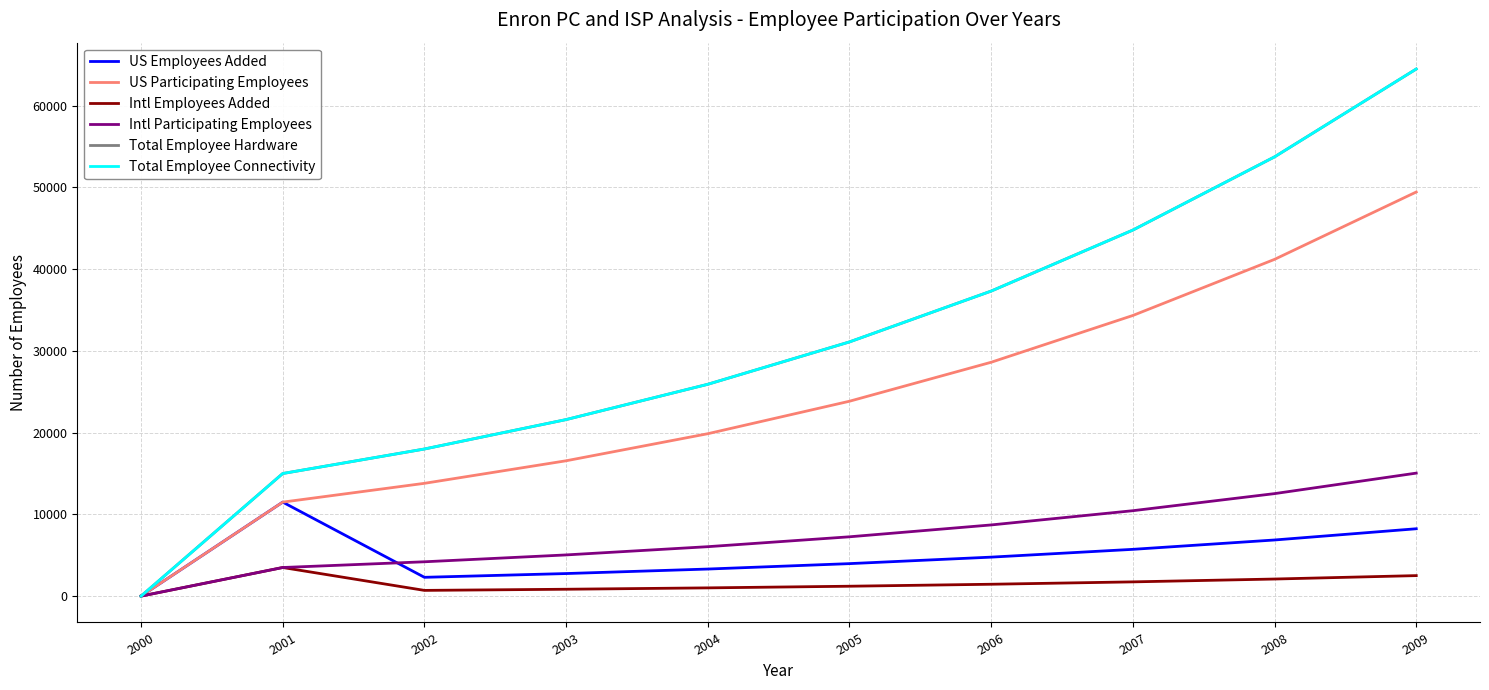

Is this an area chart (filled region under the line)?

No